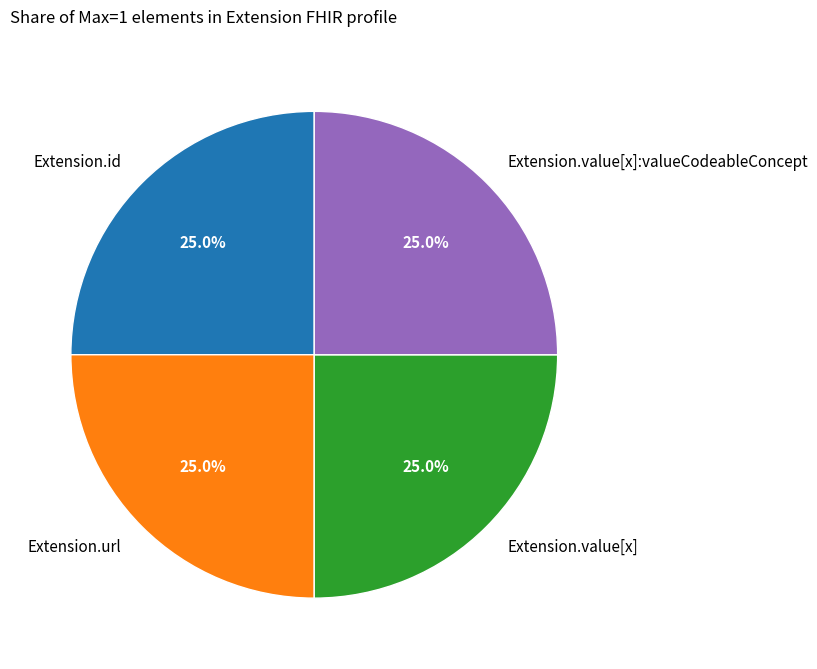

Does Extension.url represent more than half of the total?

No